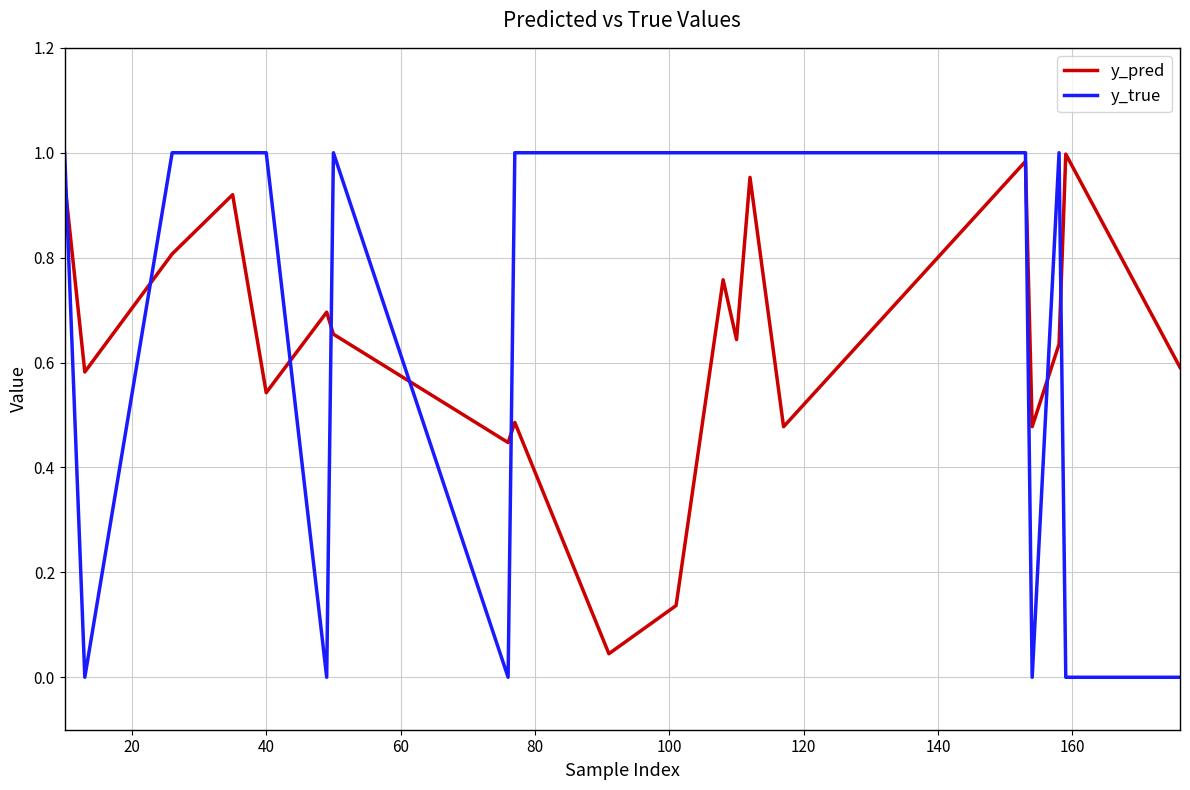

Which series has the largest total across all categories?

y_true